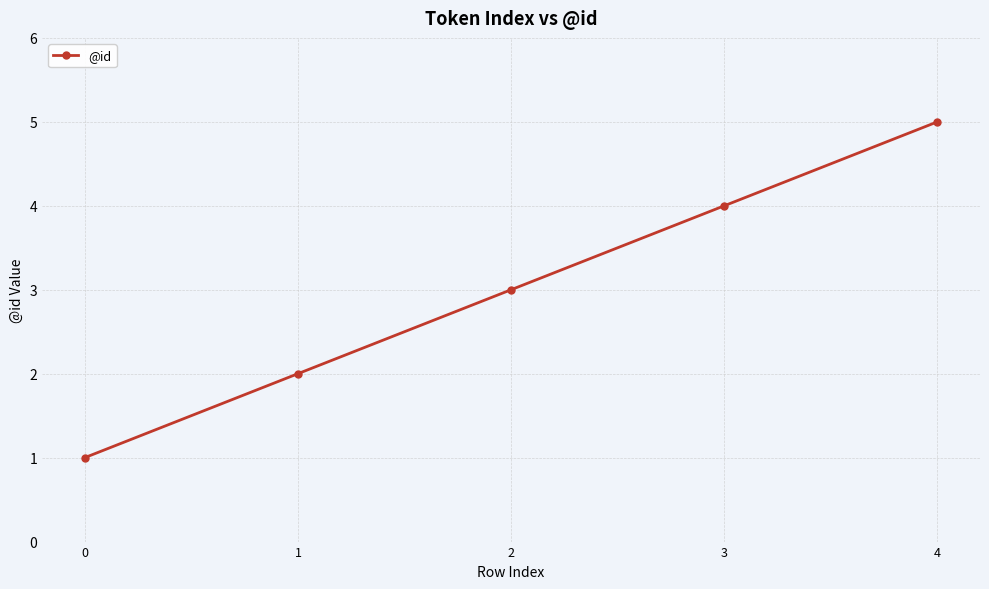

What is the value of the 1st point from the left?

1